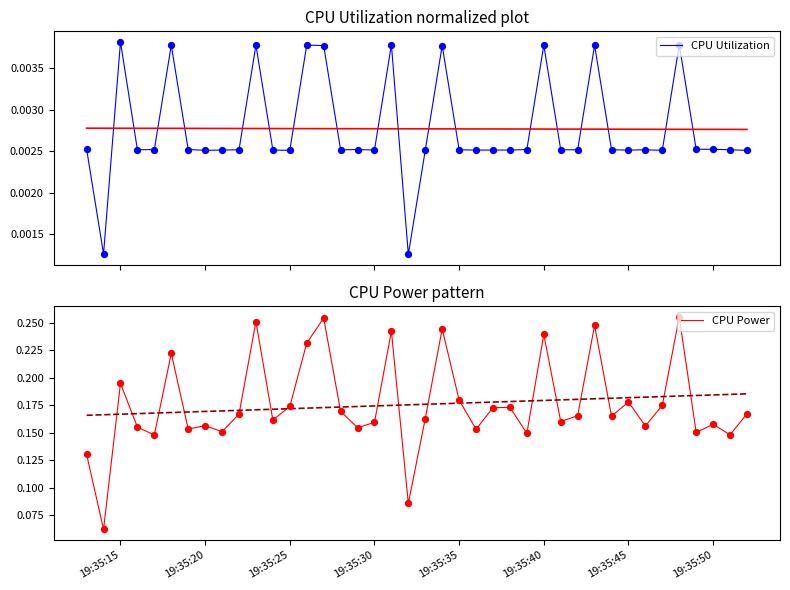

Which series contains the lowest Y value?

CPU Utilization